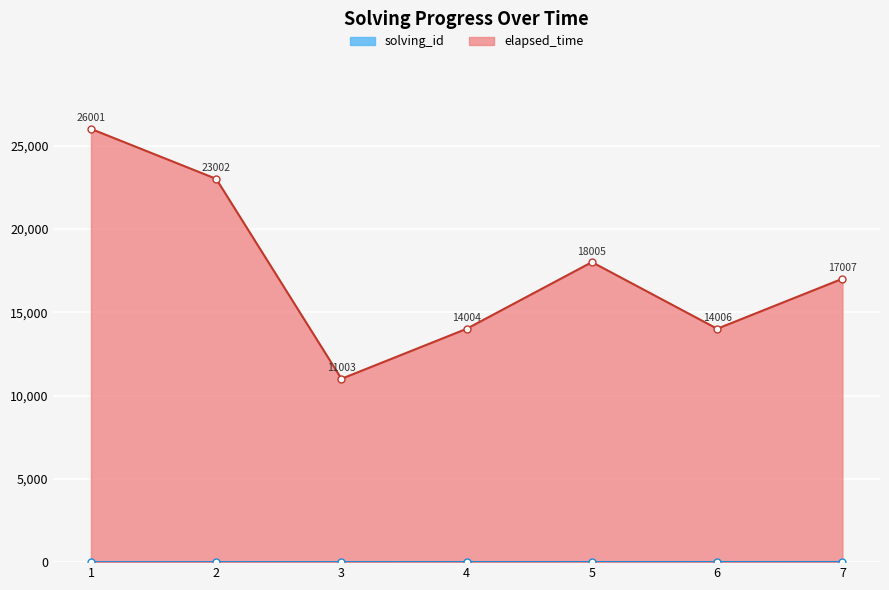

In elapsed_time, how many points are higher than both neighbors (excluding endpoints)?

1